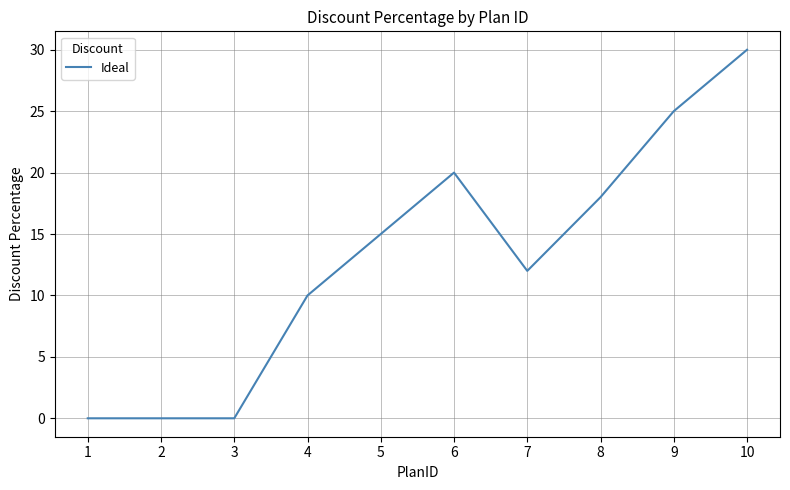

What is the greatest value displayed?

30